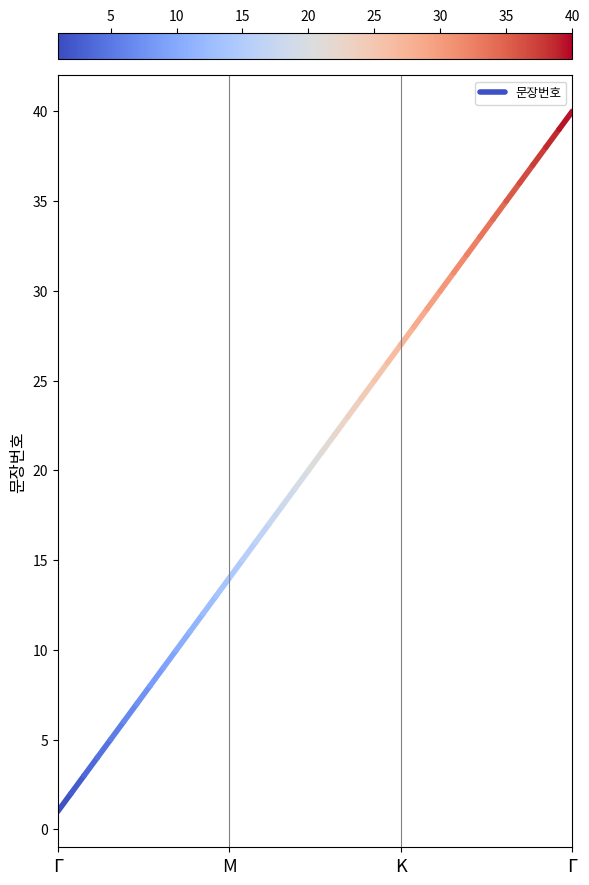

How many lines are shown in the chart?

1